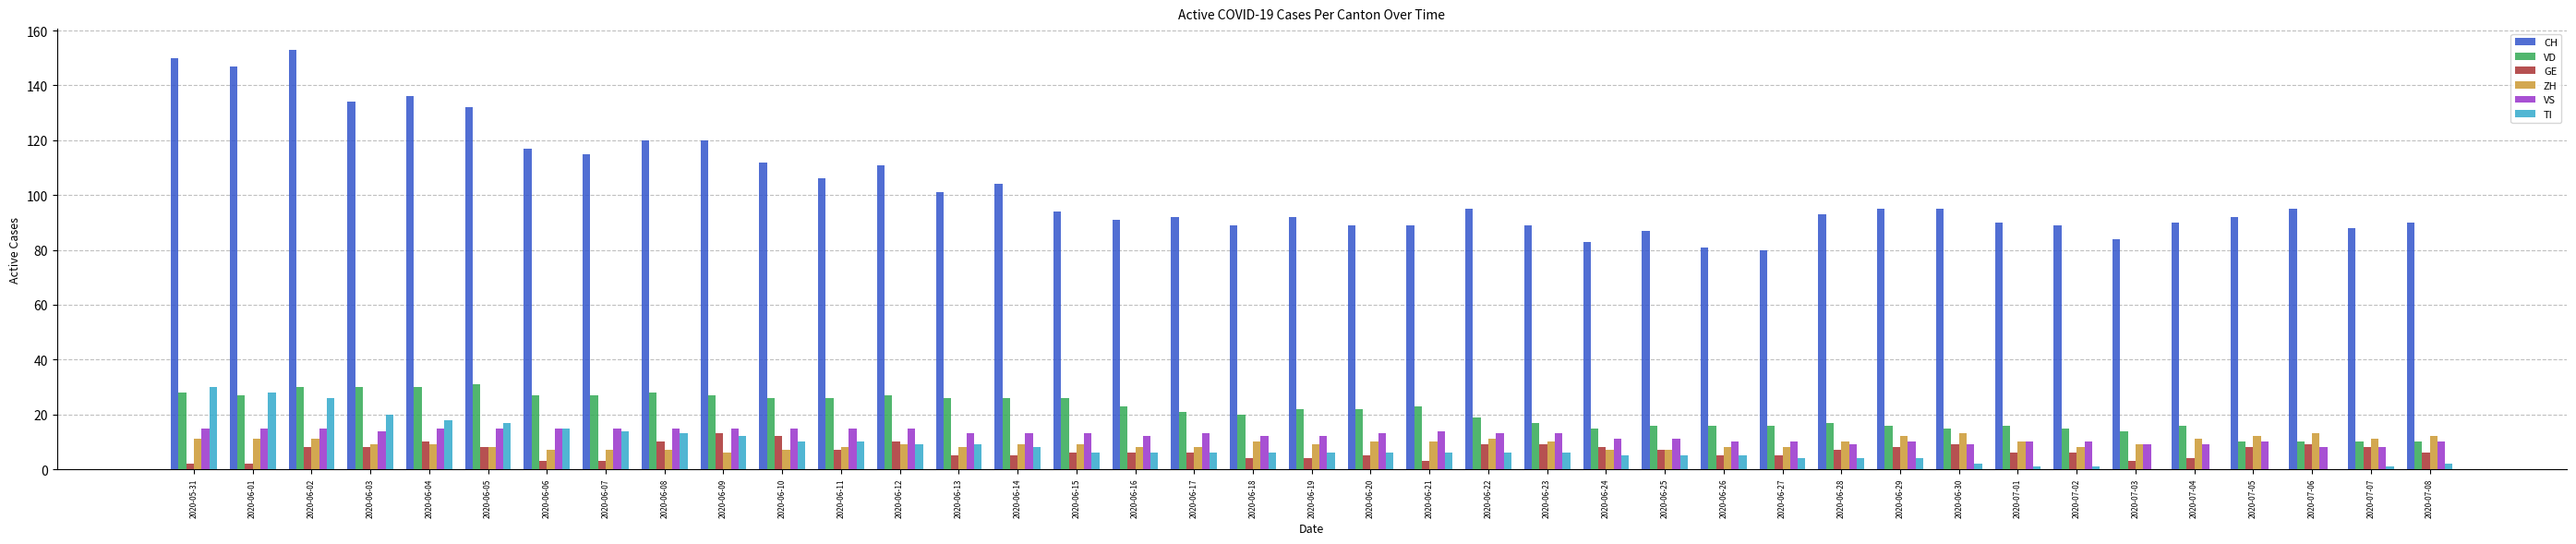

What is the greatest value displayed?

153